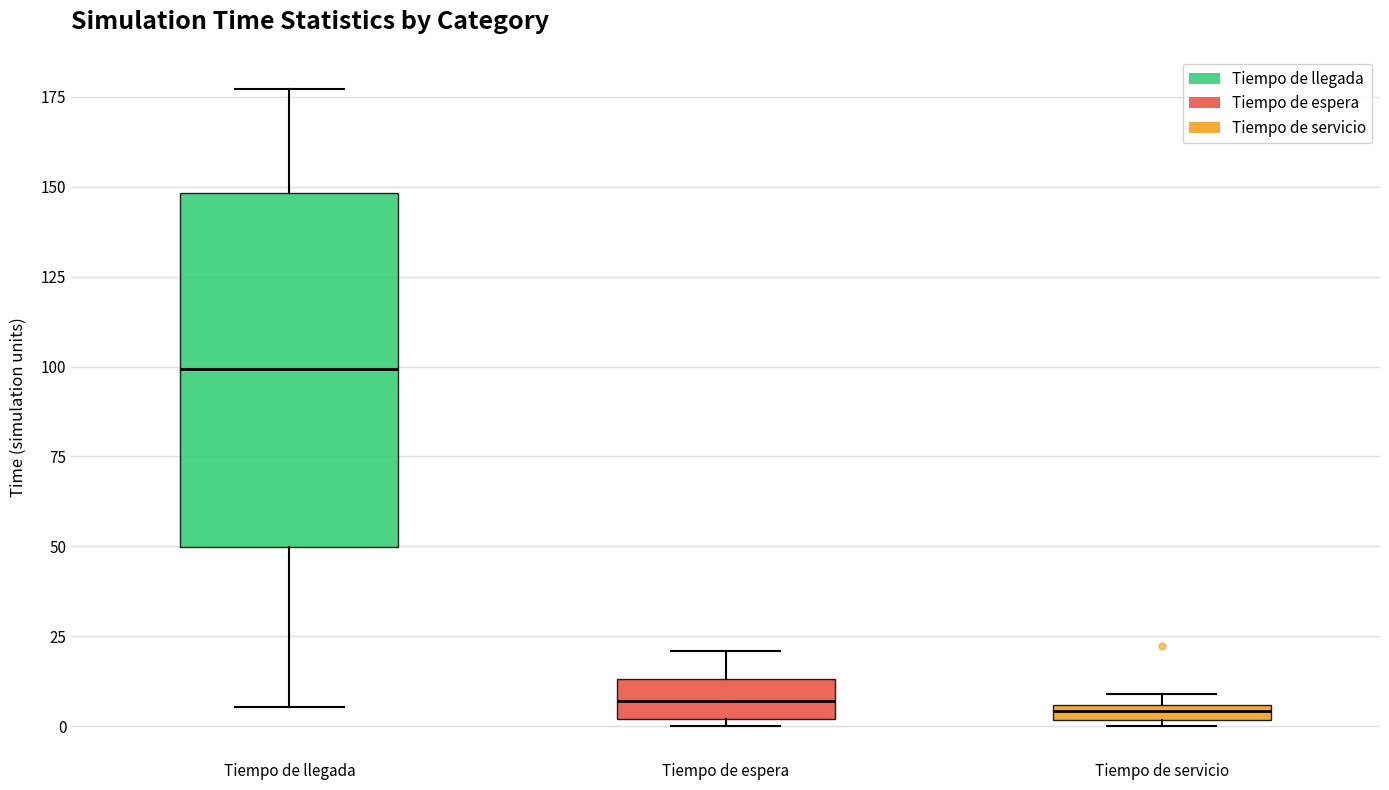

Comparing the boxes themselves (not the whiskers), which one is the tallest?

Tiempo de llegada